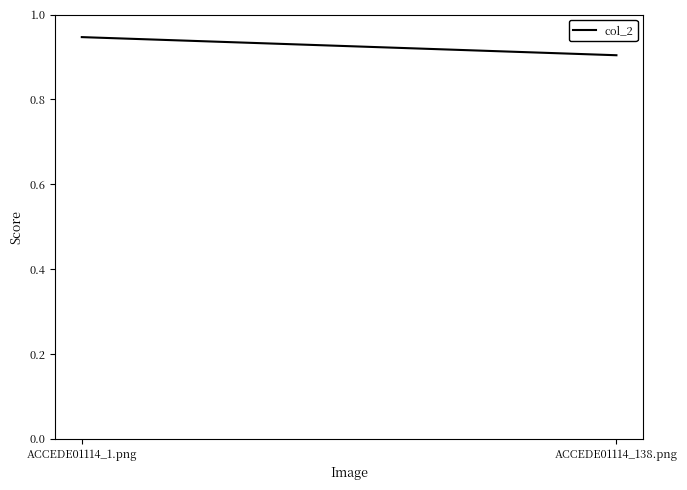

What is the label of the 1st point from the right?

ACCEDE01114_138.png